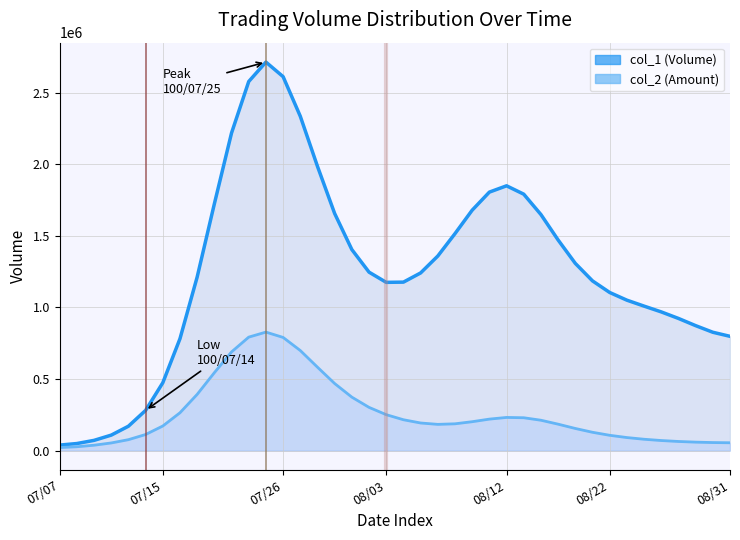

Rank the series by their maximum value, from highest to lowest.

col_1 line, col_2 line